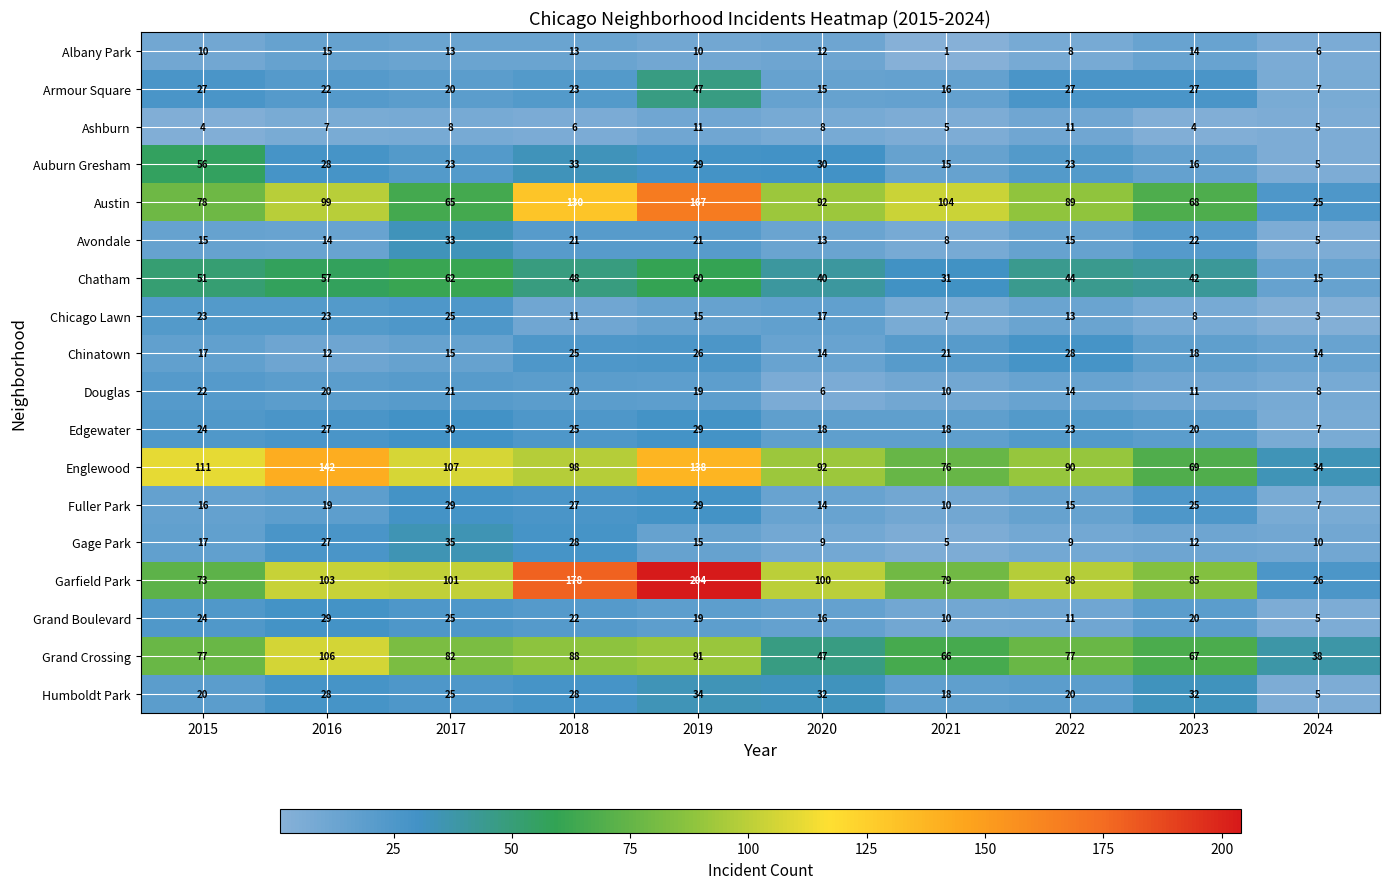

Which category has the lowest value across all series?

2021